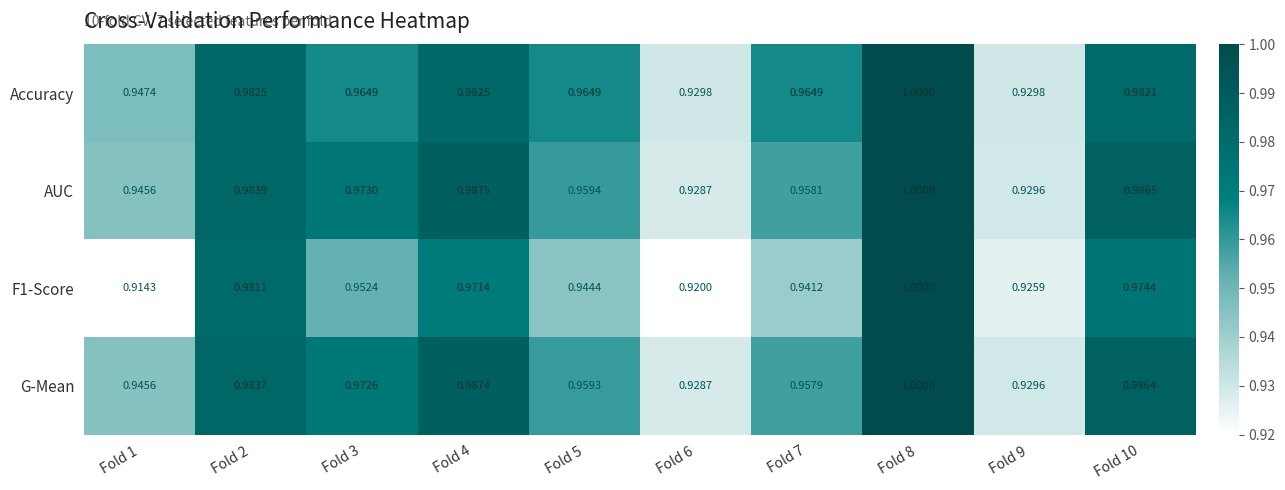

At which category does the chart reach its minimum across all series?

Fold 1